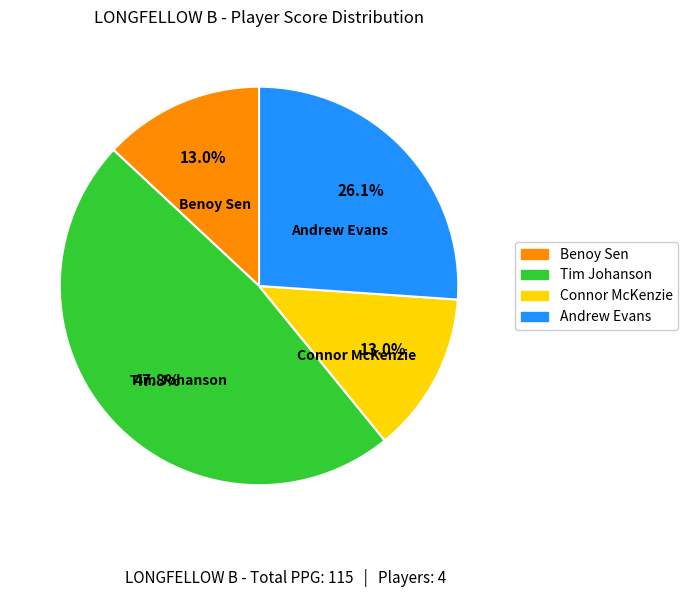

Between Andrew Evans and Connor McKenzie, which is larger?

Andrew Evans